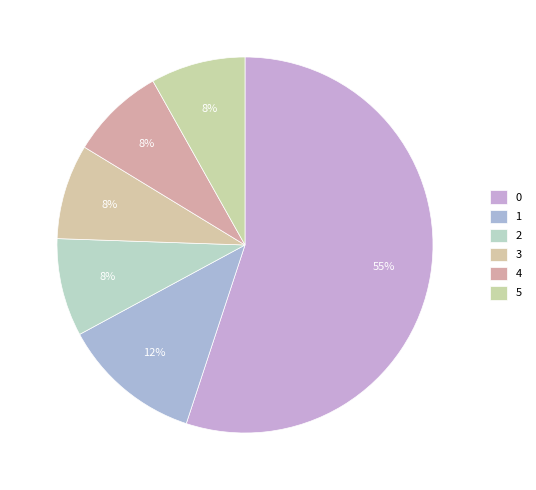

What is the smallest slice in the pie chart?

5